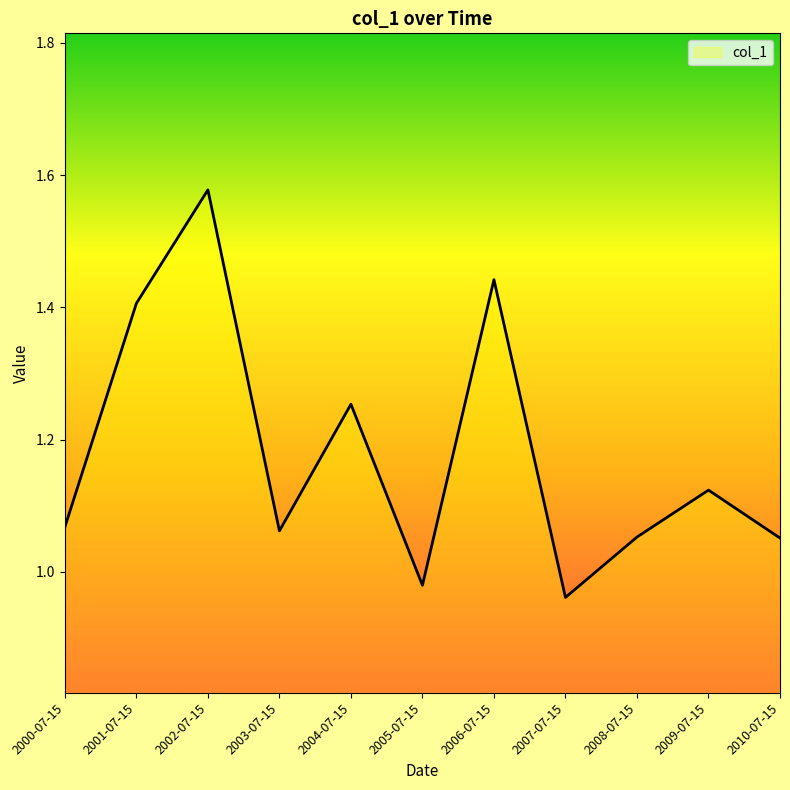

At which category does the chart reach its peak across all series?

2002-07-15